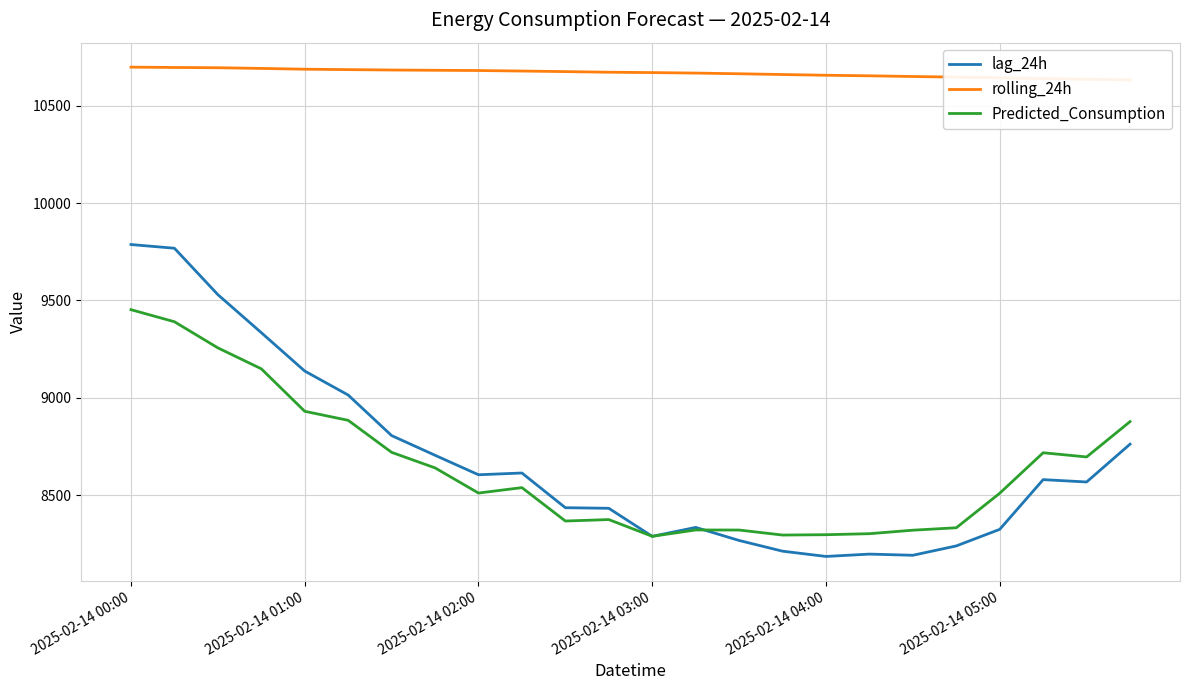

Is it true that lag_24h equals 2054.2 at 2025-02-14 03:00?

False